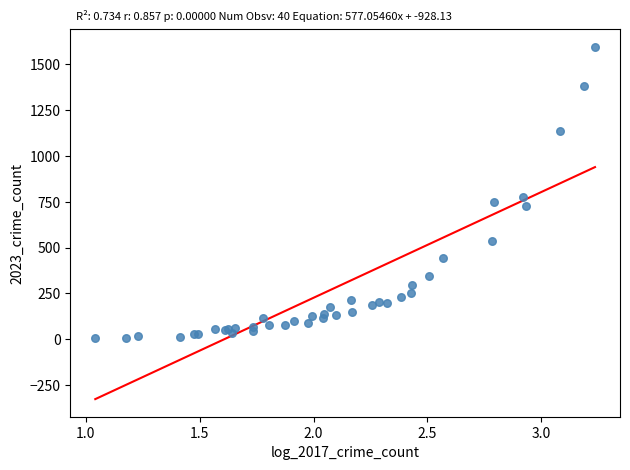

What Y value in the scatter plot is closest to 801?

775